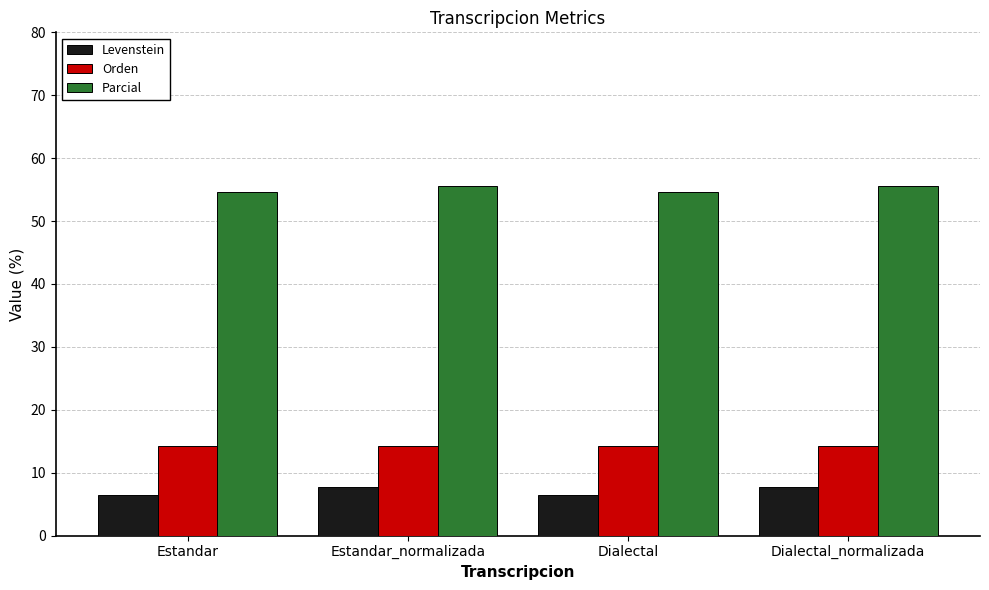

What is the value of the Orden bar at the 1st from the left?

14.3